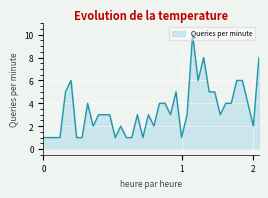

What is the difference between the maximum and minimum values?

9